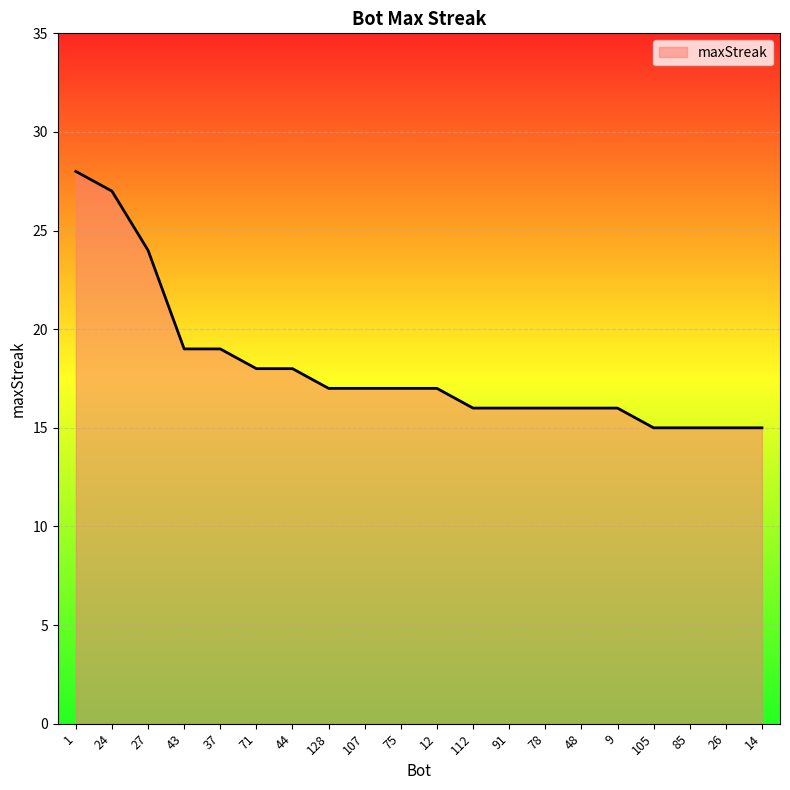

What is the smallest value displayed?

15